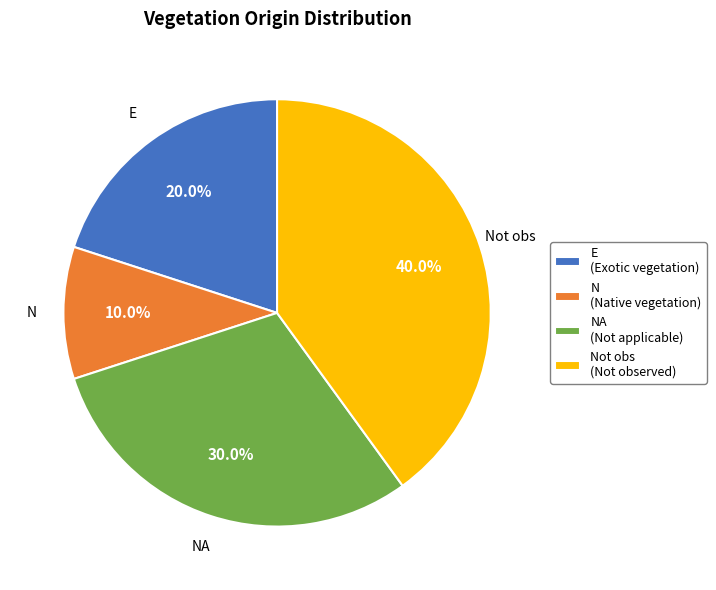

To the nearest percent, what is the difference between the largest and smallest slice percentages?

30%